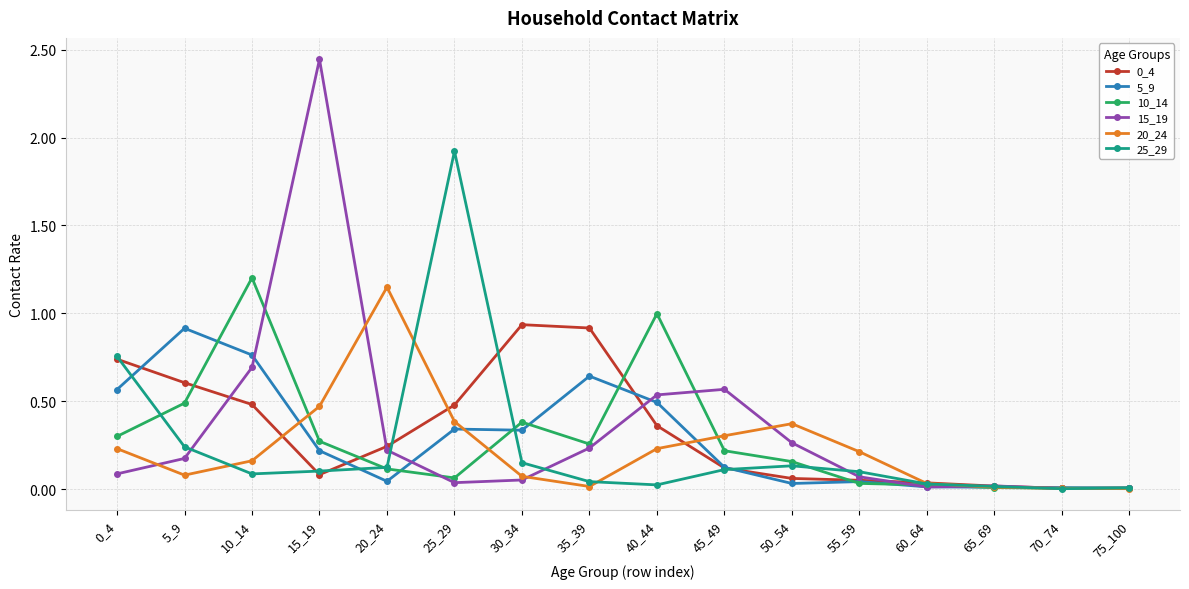

Where do 10_14 and 5_9 first cross each other?

5_9 and 10_14